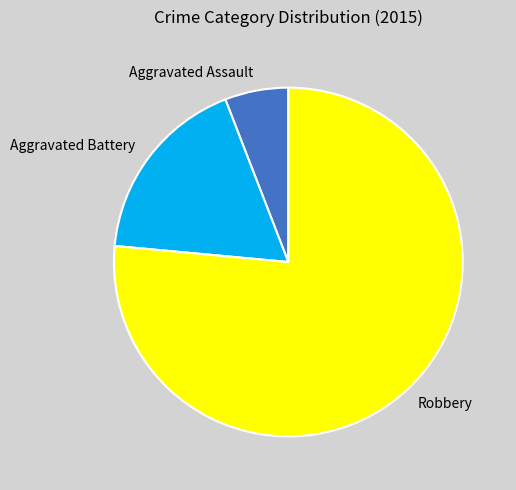

Count the number of slices in the pie.

3